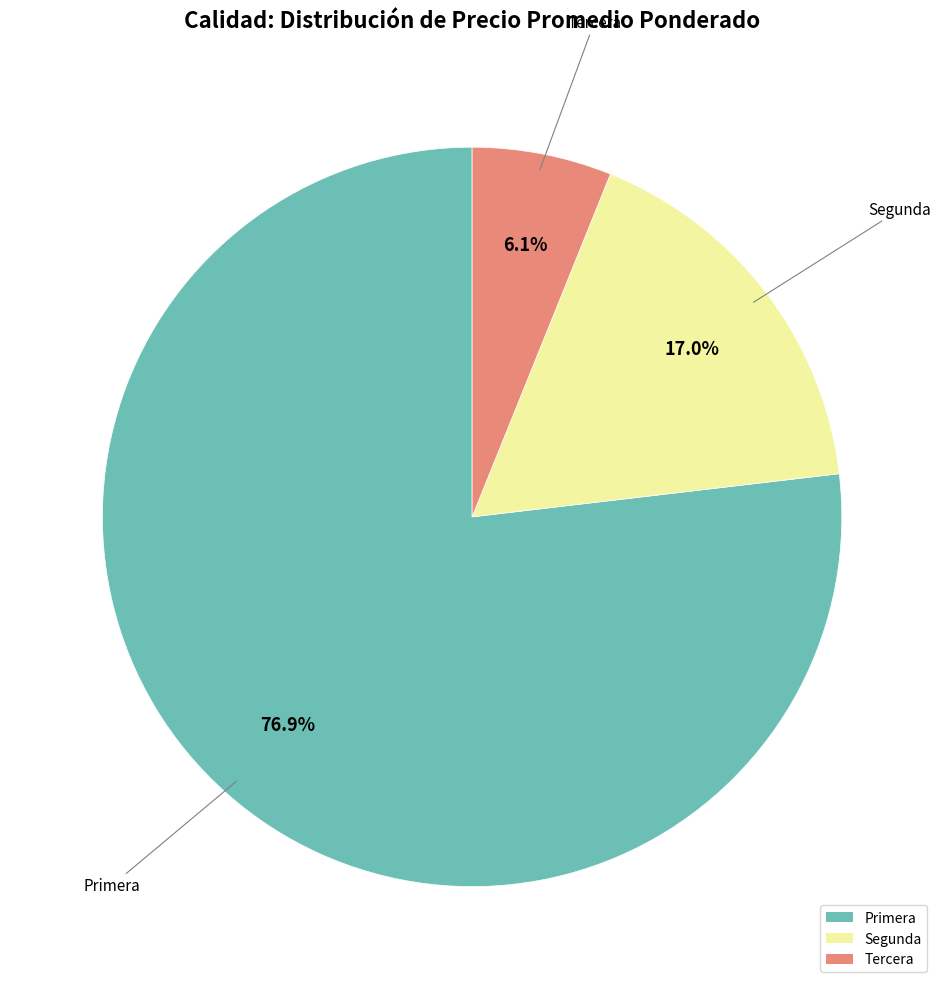

What portion of the pie excludes Tercera?

93.9%